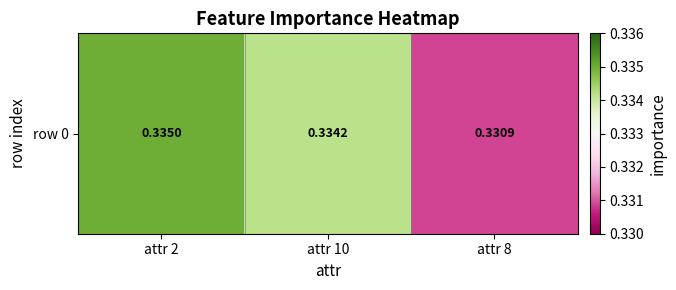

Rank the categories by value from highest to lowest.

attr 2, attr 10, attr 8